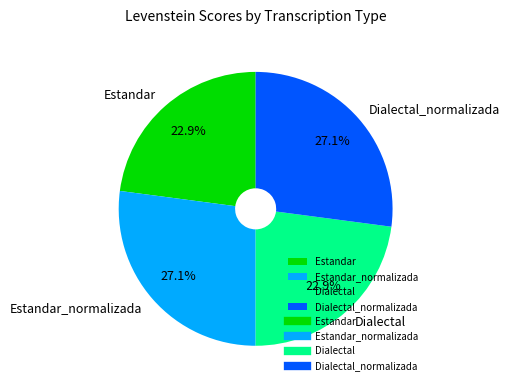

How much of the chart is everything except Dialectal_normalizada?

72.9%